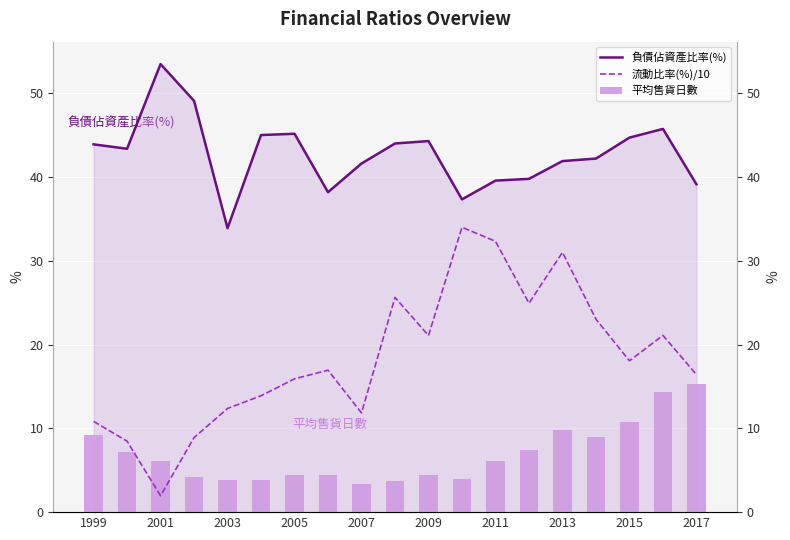

Is it true that 流動比率(%)/10 equals 18.1 at 2015?

True